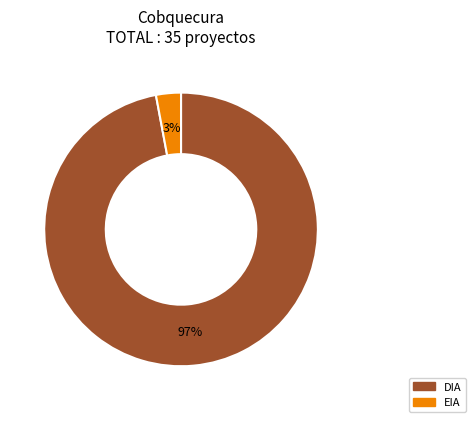

Is there a majority slice in this chart?

Yes